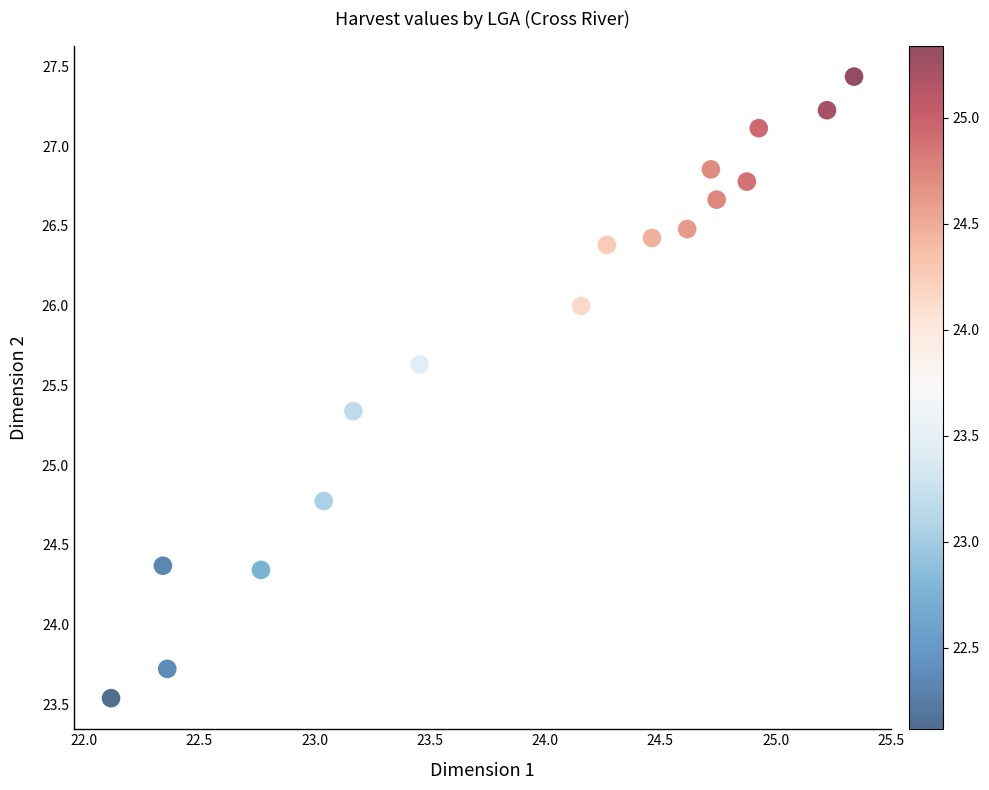

What Y value in the scatter plot is closest to 25?

24.8